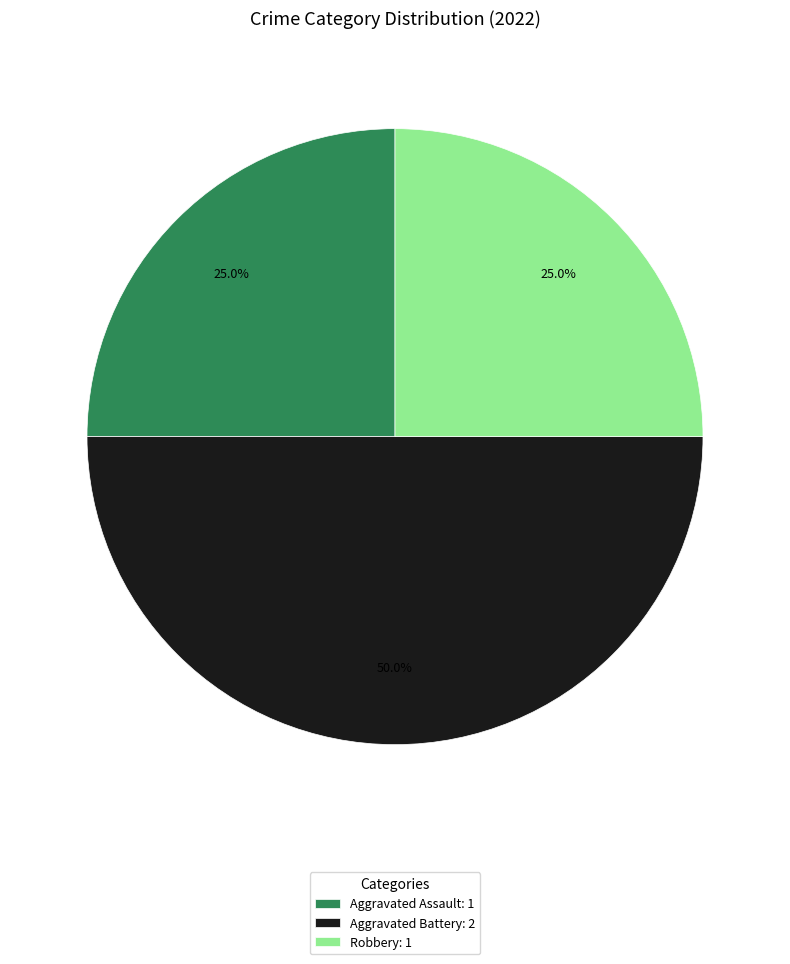

What is the total percentage of Robbery and Aggravated Battery?

75.0%